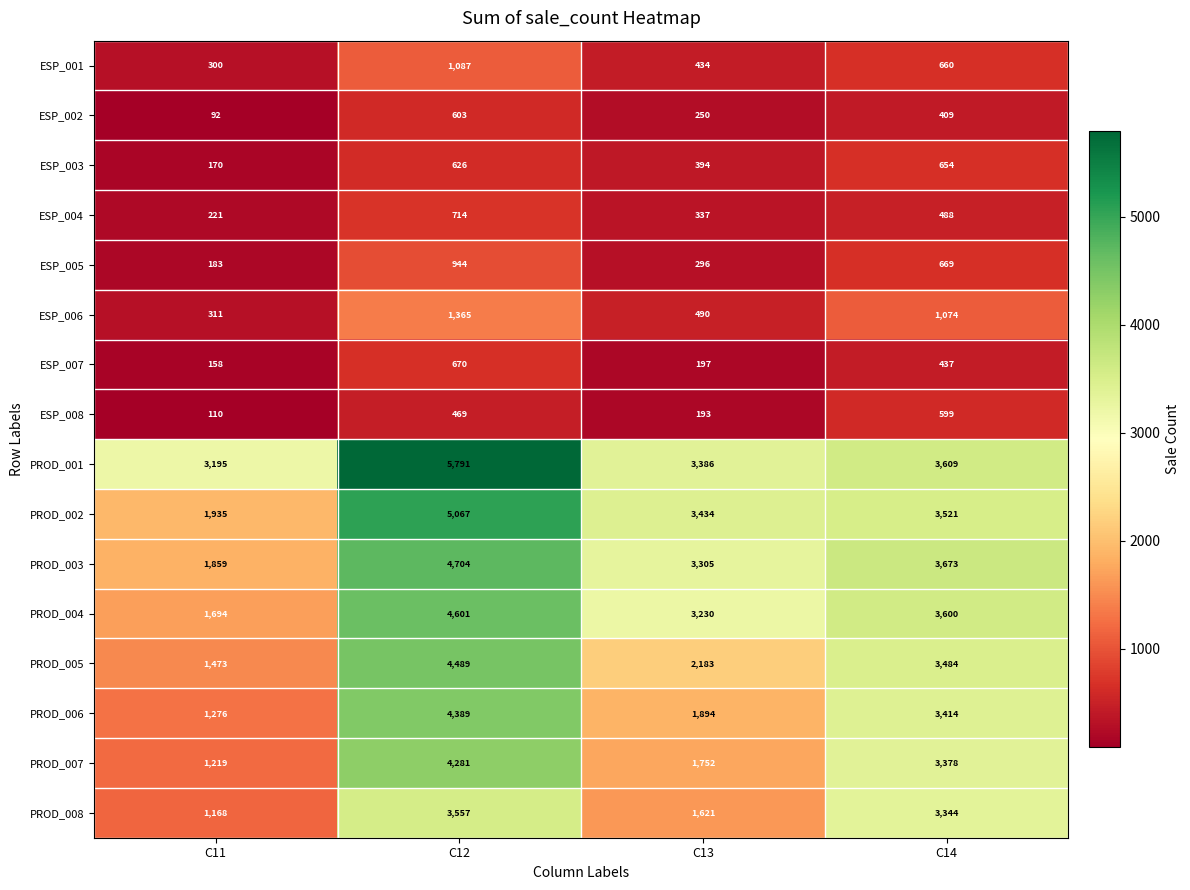

Rank the series by their maximum value, from highest to lowest.

PROD_001, PROD_002, PROD_003, PROD_004, PROD_005, PROD_006, PROD_007, PROD_008, ESP_006, ESP_001, ESP_005, ESP_004, ESP_007, ESP_003, ESP_002, ESP_008